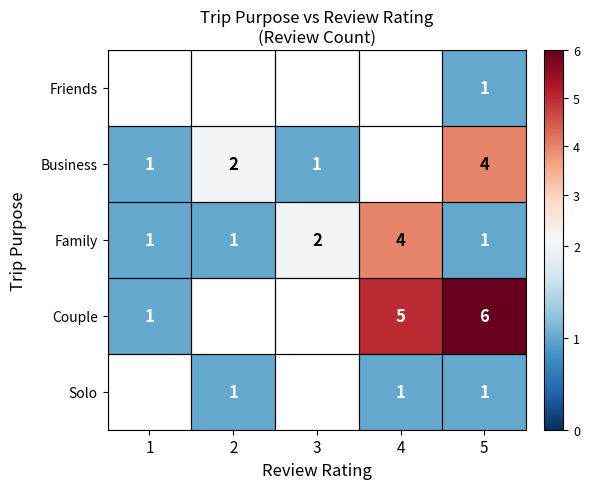

Is it true that Business equals 1.2 at 5?

False